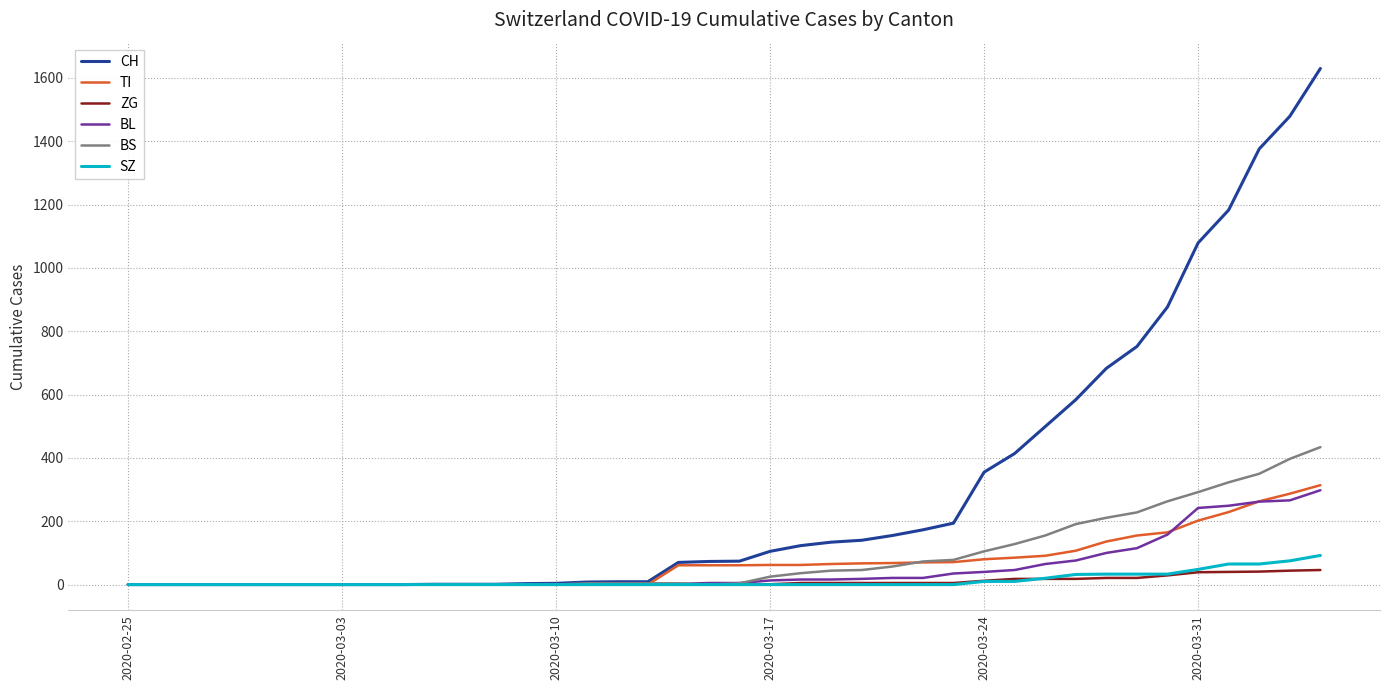

Does the chart have visible grid lines?

Yes